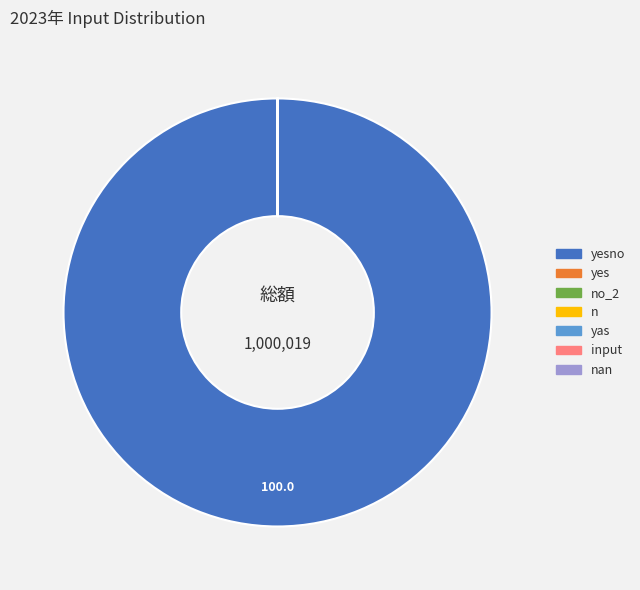

Is there a majority slice in this chart?

Yes